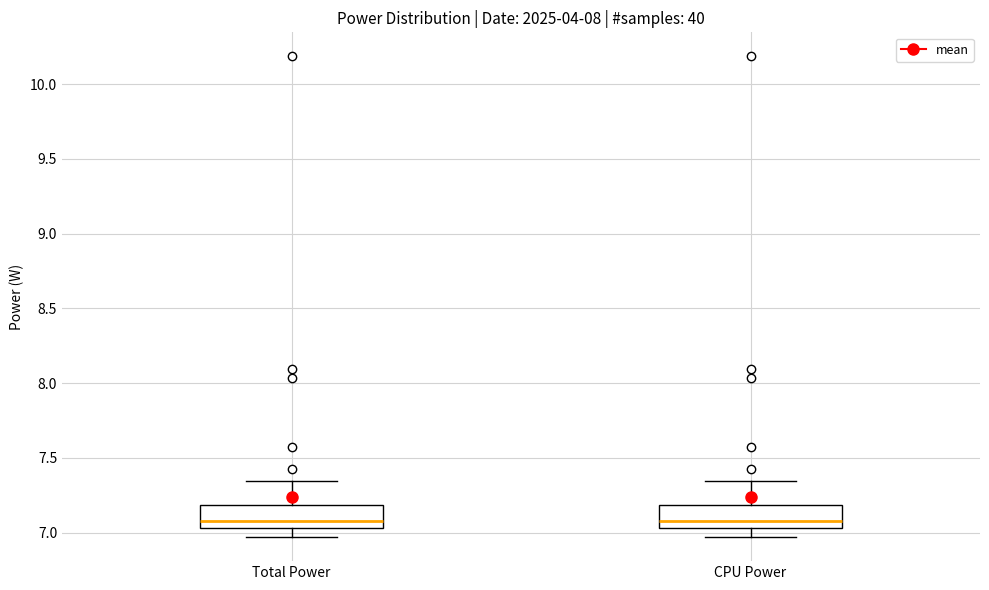

Where does the upper whisker of the box for CPU Power end on the y-axis? The values are not printed on the chart, so give them approximately, as read against the axis.

7.35